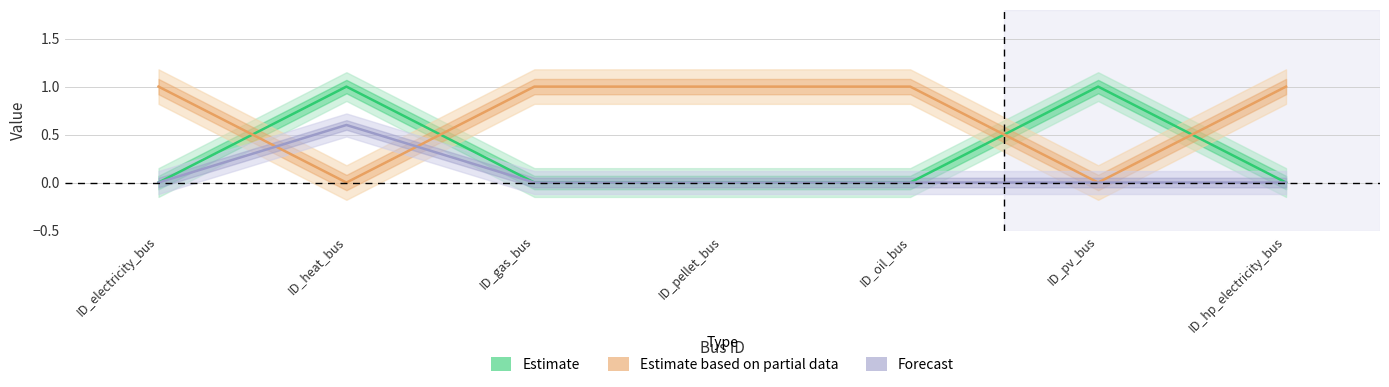

List the series in order of their peak value, highest first.

Estimate, Estimate based on partial data, Forecast